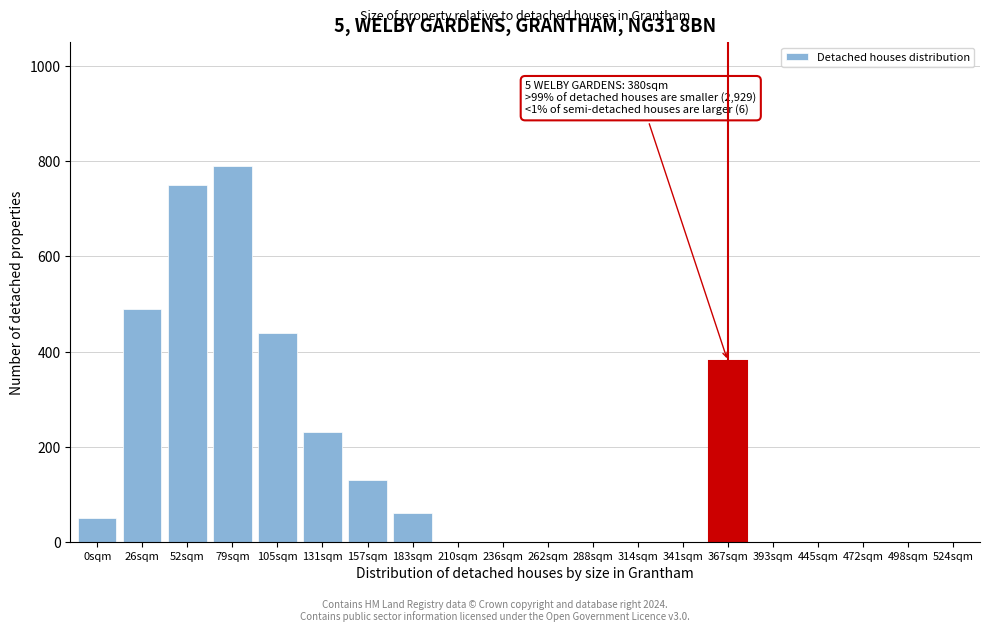

Reading left to right, extract all data points from this chart.

0sqm=50	26sqm=490	52sqm=750	79sqm=790	105sqm=440	131sqm=230	157sqm=130	183sqm=60	210sqm=0	236sqm=0	262sqm=0	288sqm=0	314sqm=0	341sqm=0	367sqm=380	393sqm=0	445sqm=0	472sqm=0	498sqm=0	524sqm=0